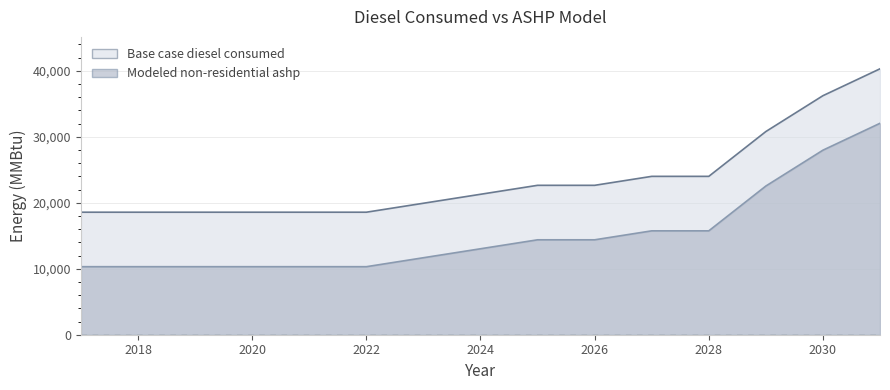

At 2017, list the series in order from largest to smallest.

Base case diesel consumed, Modeled non-residential ashp